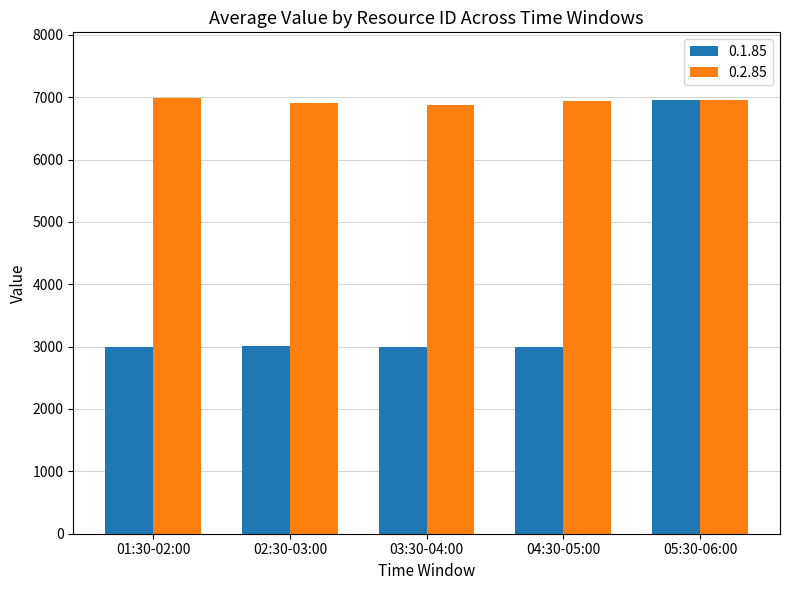

How many values in the 0.2.85 series are below 6944?

2